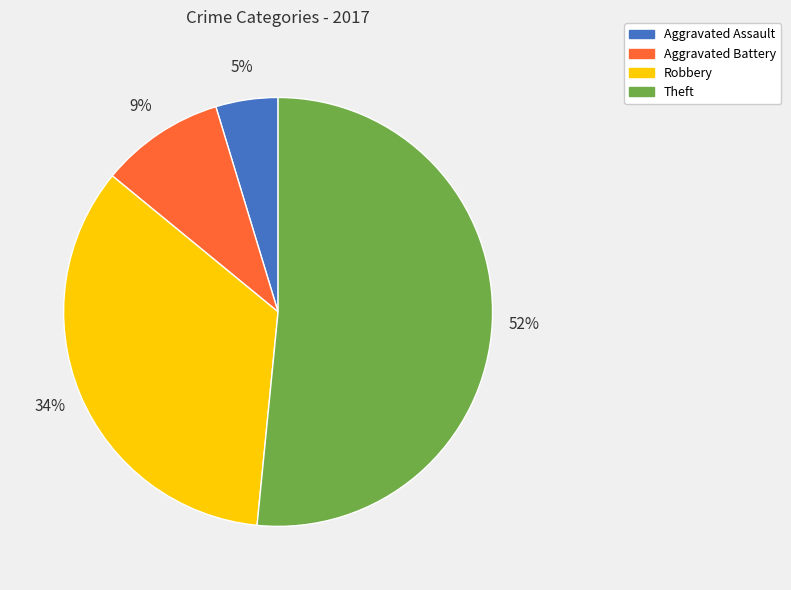

What is the largest slice in the pie chart?

Theft